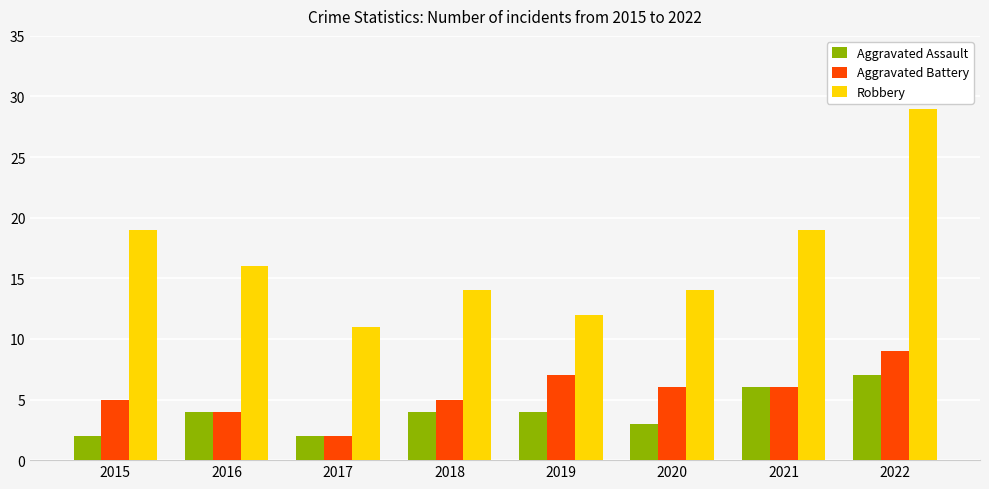

Reading left to right, transcribe all the data shown in this chart.

Aggravated Assault: 2015=2	2016=4	2017=2	2018=4	2019=4	2020=3	2021=6	2022=7
Aggravated Battery: 2015=5	2016=4	2017=2	2018=5	2019=7	2020=6	2021=6	2022=9
Robbery: 2015=19	2016=16	2017=11	2018=14	2019=12	2020=14	2021=19	2022=29